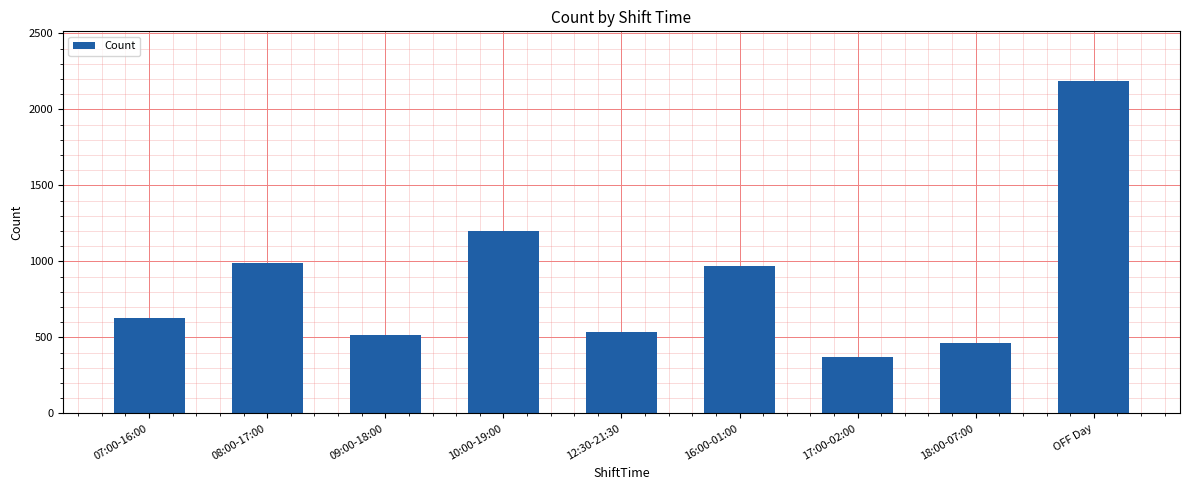

What is the ratio of the value at 10:00-19:00 to the value at OFF Day?

0.5